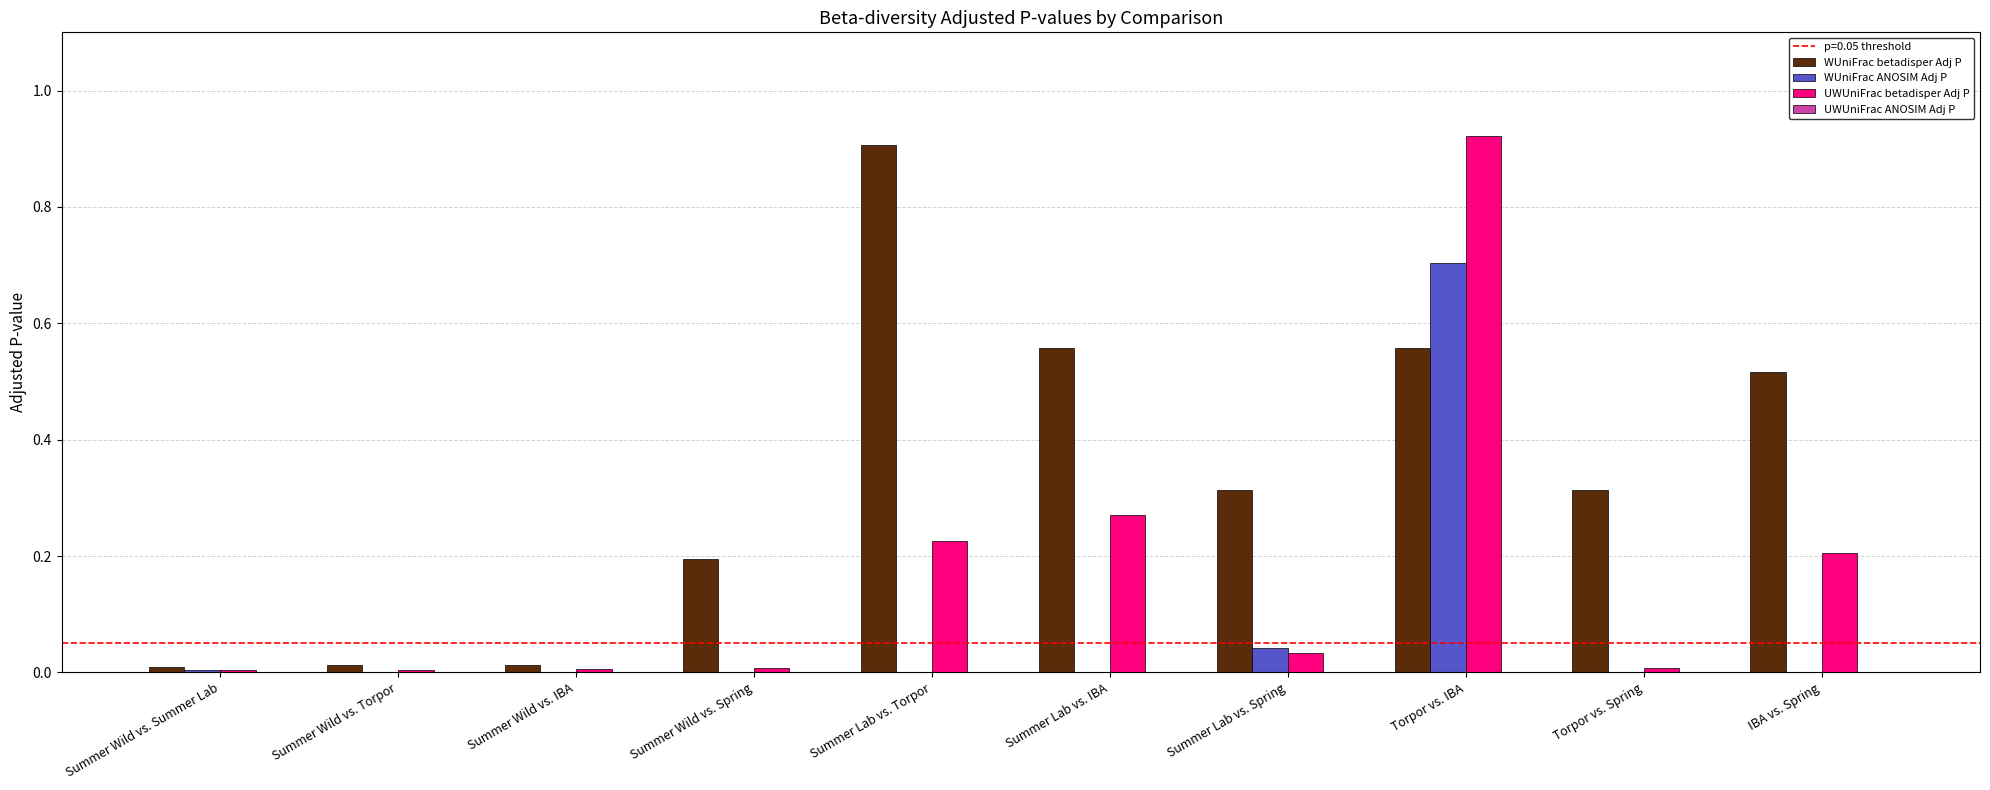

How many groups of bars are there?

10